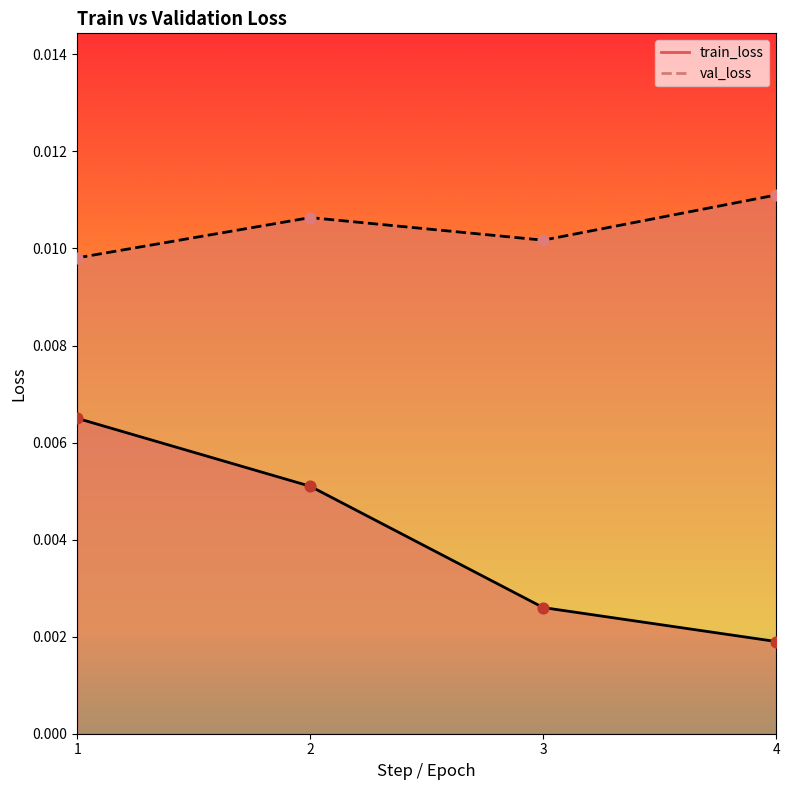

What are all the series names shown in the legend?

train_loss, val_loss